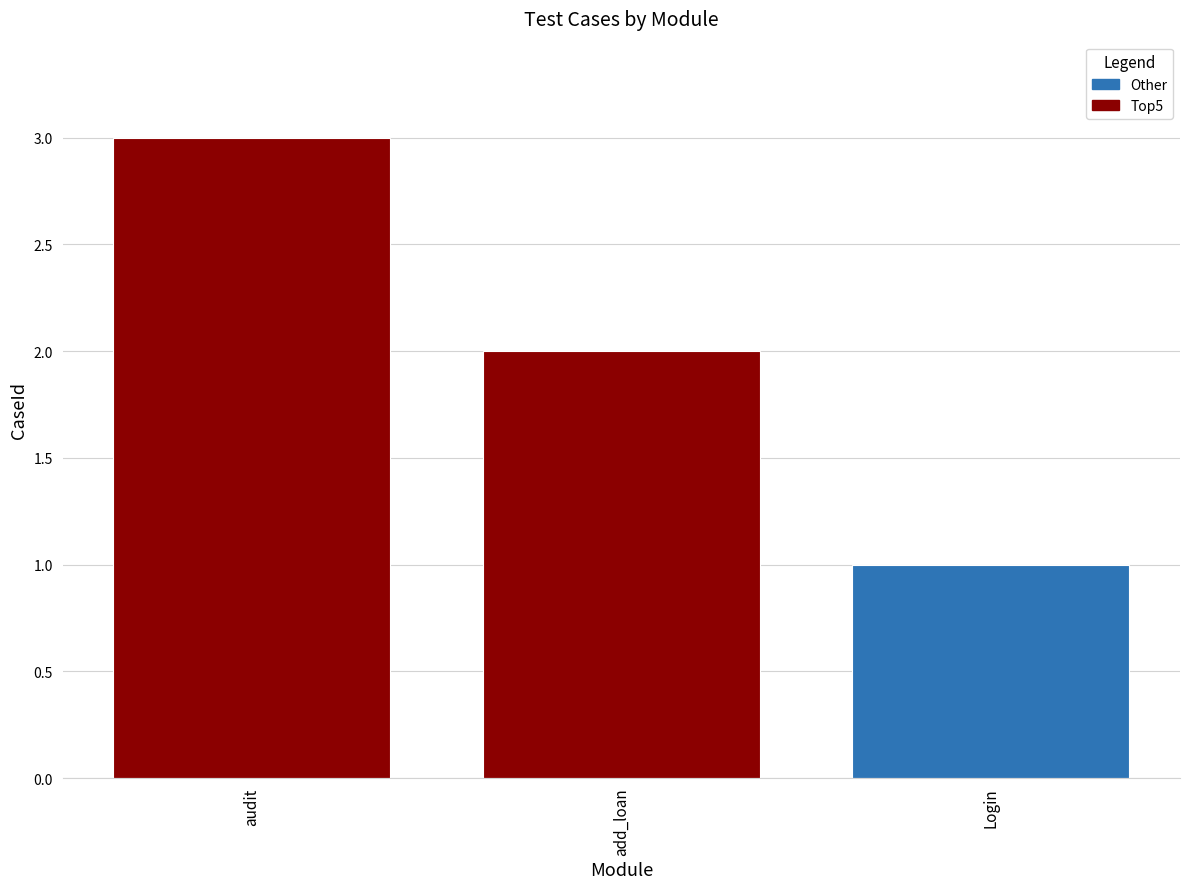

Rank the categories by value from highest to lowest.

audit, add_loan, Login